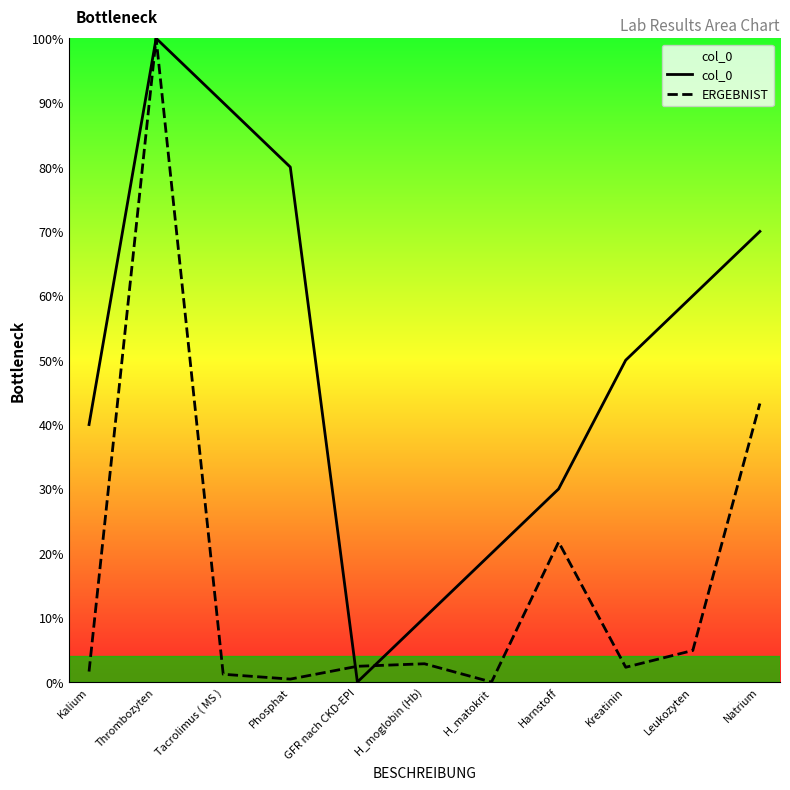

In col_0, how many points are higher than both neighbors (excluding endpoints)?

1